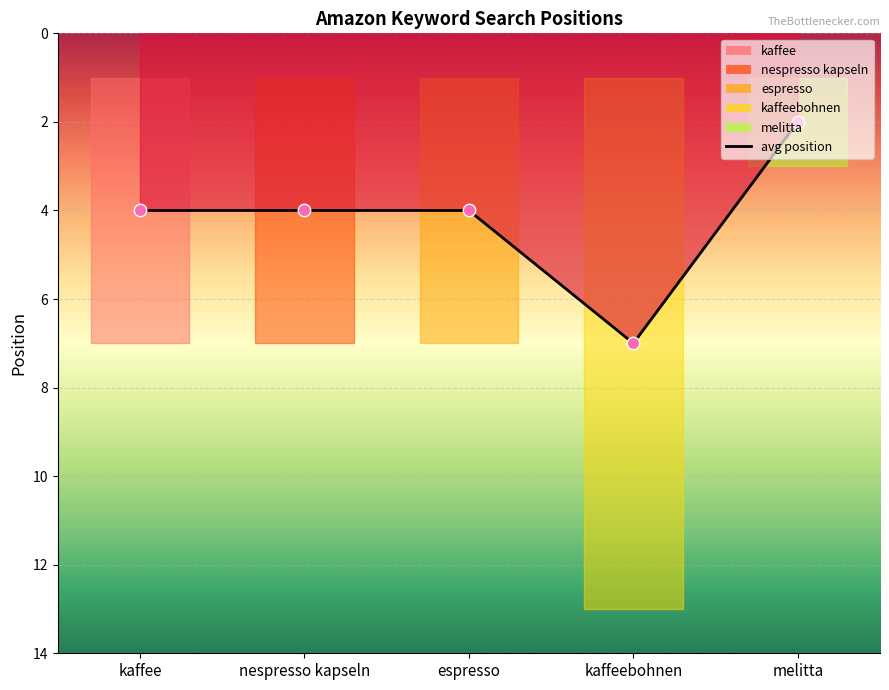

What is the change in value from nespresso kapseln to kaffeebohnen?

+3